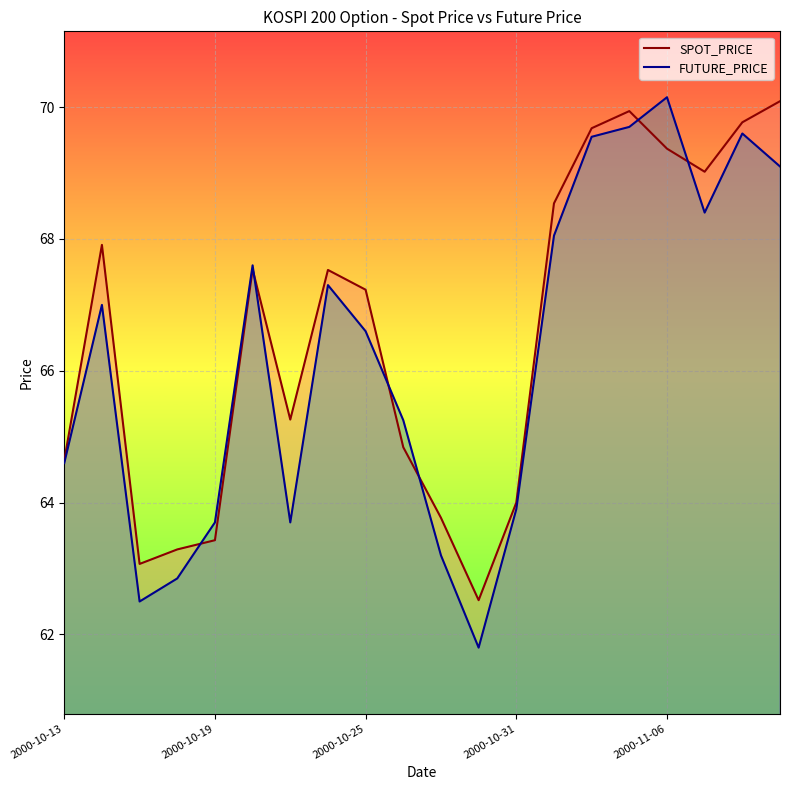

Reading right to left, extract all data points from this chart.

SPOT_PRICE: 70.1	69.8	69.0	69.4	69.9	69.7	68.5	64.0	62.5	63.8	64.8	67.2	67.5	65.3	67.5	63.4	63.3	63.1	67.9	64.6
FUTURE_PRICE: 69.1	69.6	68.4	70.2	69.7	69.5	68.0	63.9	61.8	63.2	65.2	66.6	67.3	63.7	67.6	63.7	62.9	62.5	67.0	64.6